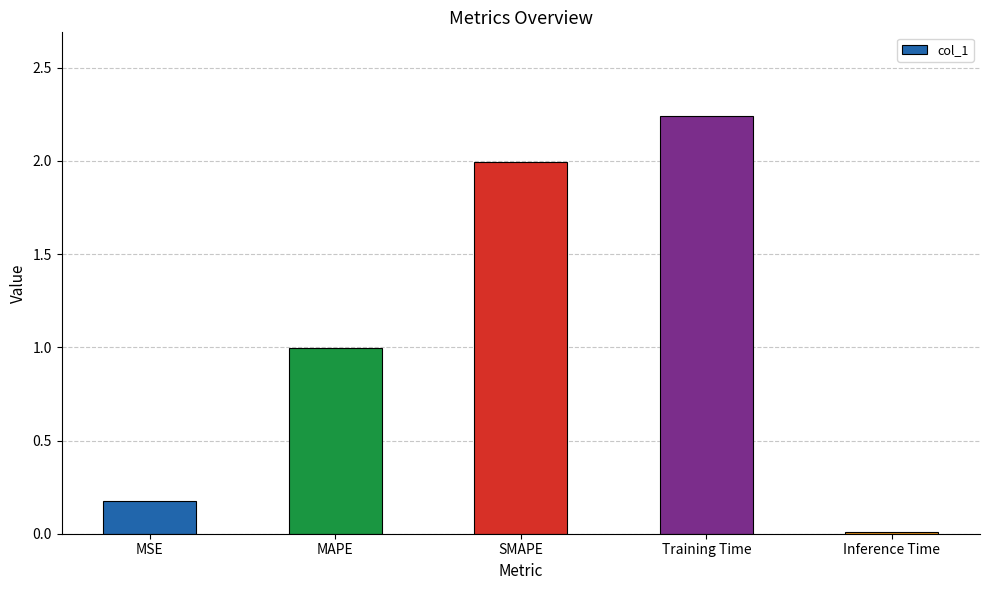

Is it true that the value at Inference Time is 0.0?

True